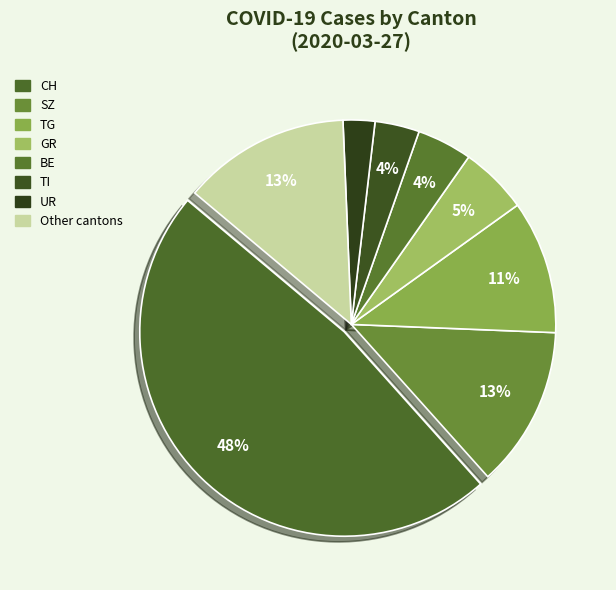

Count the number of slices in the pie.

8